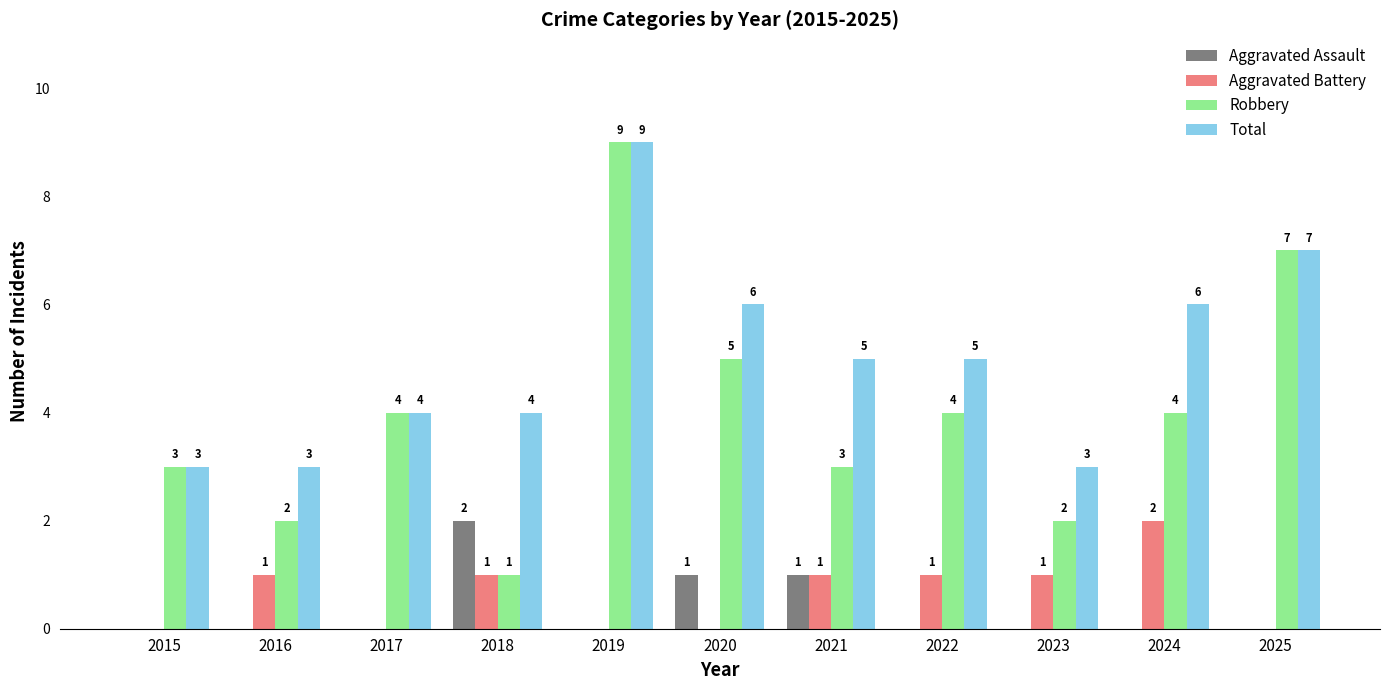

How many Aggravated Battery values are between 0 and 1?

10